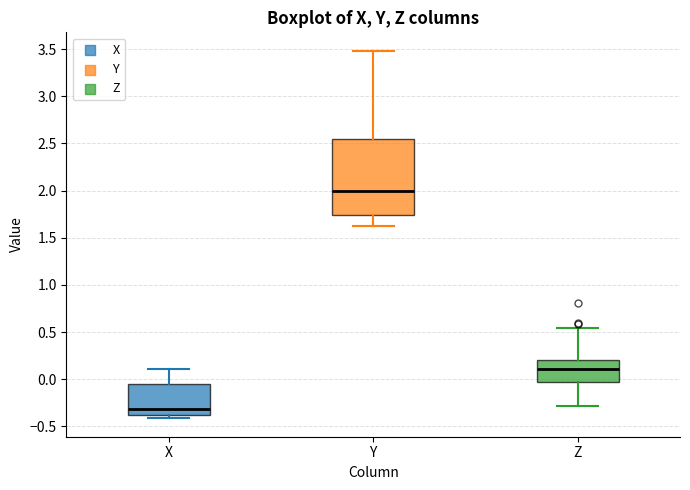

Reading left to right, transcribe this box plot: for each box, give where its median line is, the range the box spans, and where its two whiskers end, as read against the y-axis. The values are not printed on the chart, so give them approximately, as read against the axis.

X: median -0.30, box -0.40 to -0.05, whiskers -0.40 (just below the box's lower edge) to 0.10
Y: median 2.00, box 1.75 to 2.55, whiskers 1.65 to 3.50
Z: median 0.10, box -0.05 to 0.20, whiskers -0.30 to 0.55